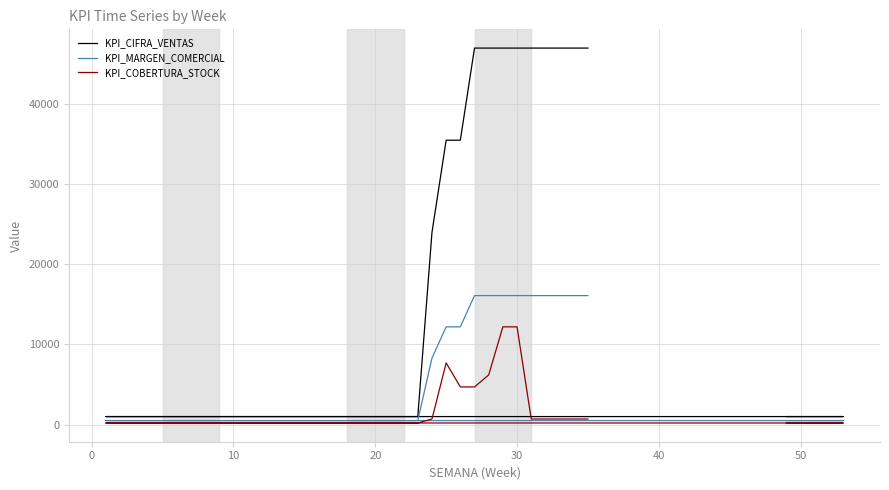

How many lines are shown in the chart?

3